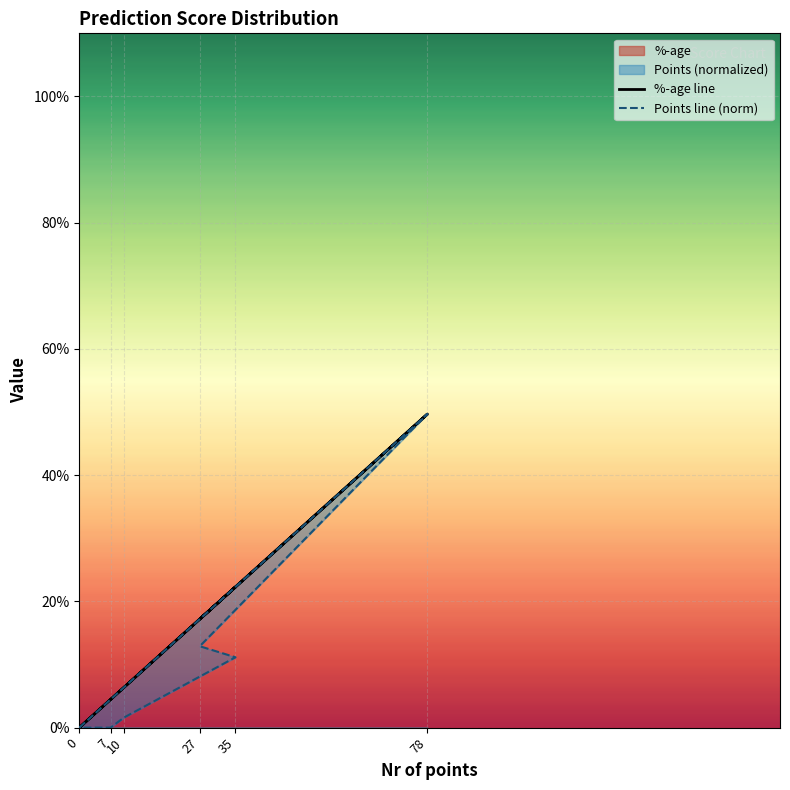

True or false: %-age line and Points line (norm) intersect in this chart.

False